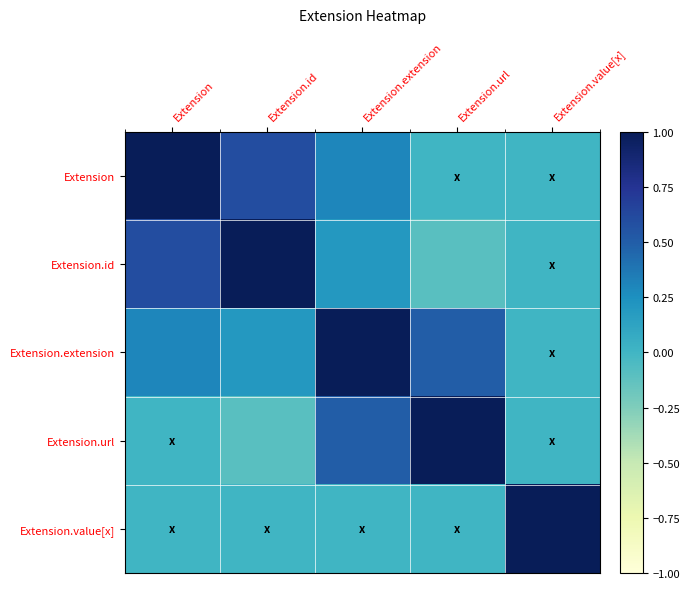

Reading left to right, list all the values displayed in this chart.

Extension: Extension=1.0	Extension.id=0.6	Extension.extension=0.3	Extension.url=0.0	Extension.value[x]=0.0
Extension.id: Extension=0.6	Extension.id=1.0	Extension.extension=0.2	Extension.url=-0.1	Extension.value[x]=0.0
Extension.extension: Extension=0.3	Extension.id=0.2	Extension.extension=1.0	Extension.url=0.5	Extension.value[x]=0.0
Extension.url: Extension=0.0	Extension.id=-0.1	Extension.extension=0.5	Extension.url=1.0	Extension.value[x]=0.0
Extension.value[x]: Extension=0.0	Extension.id=0.0	Extension.extension=0.0	Extension.url=0.0	Extension.value[x]=1.0